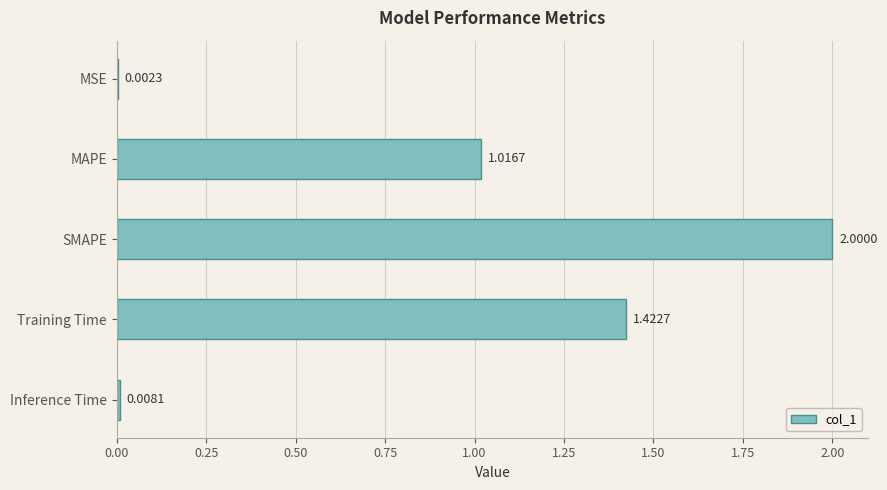

Where is the data nearest to the value 1?

MAPE